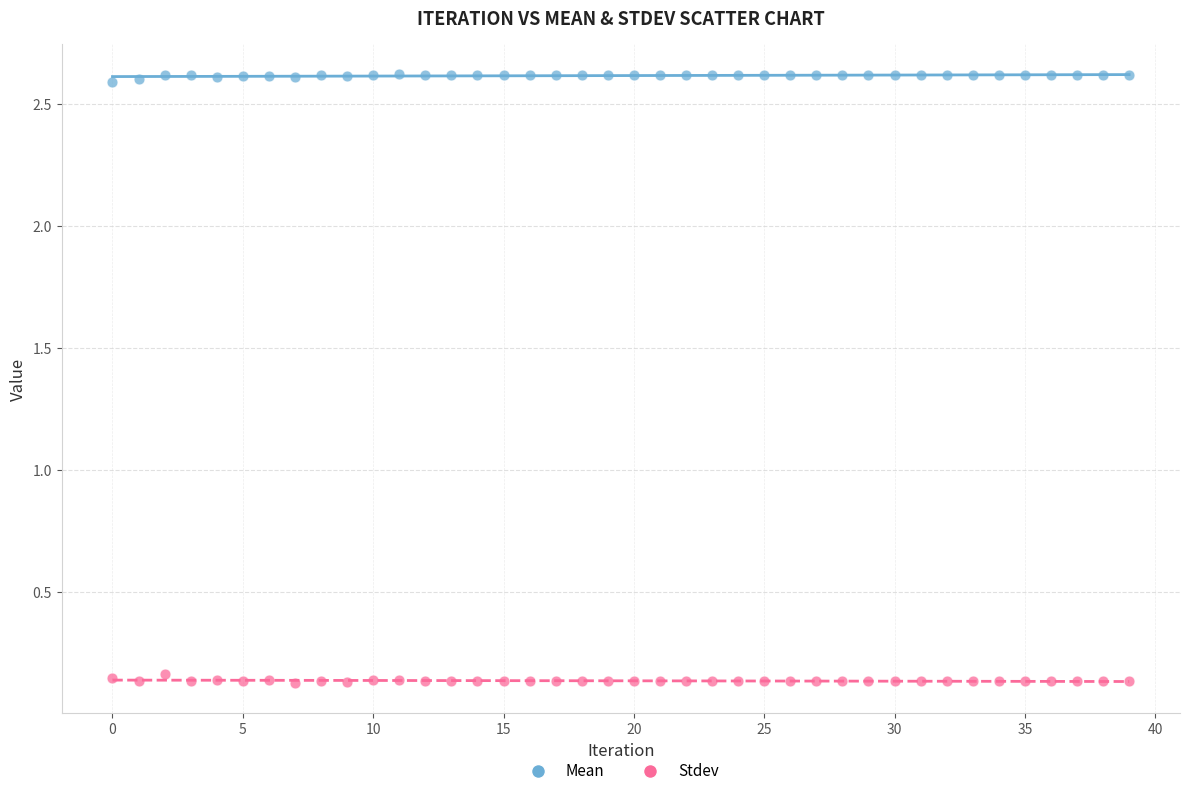

Which series contains the lowest Y value?

Stdev